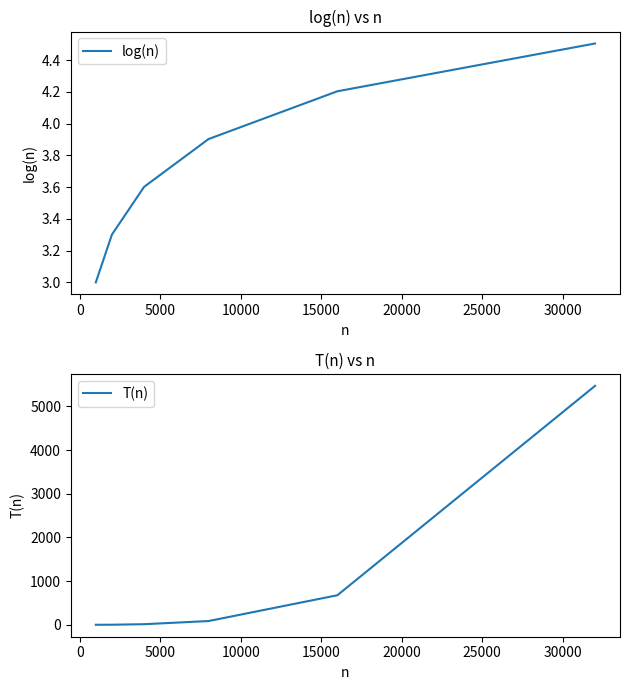

What is the minimum value for log(n)?

3.0